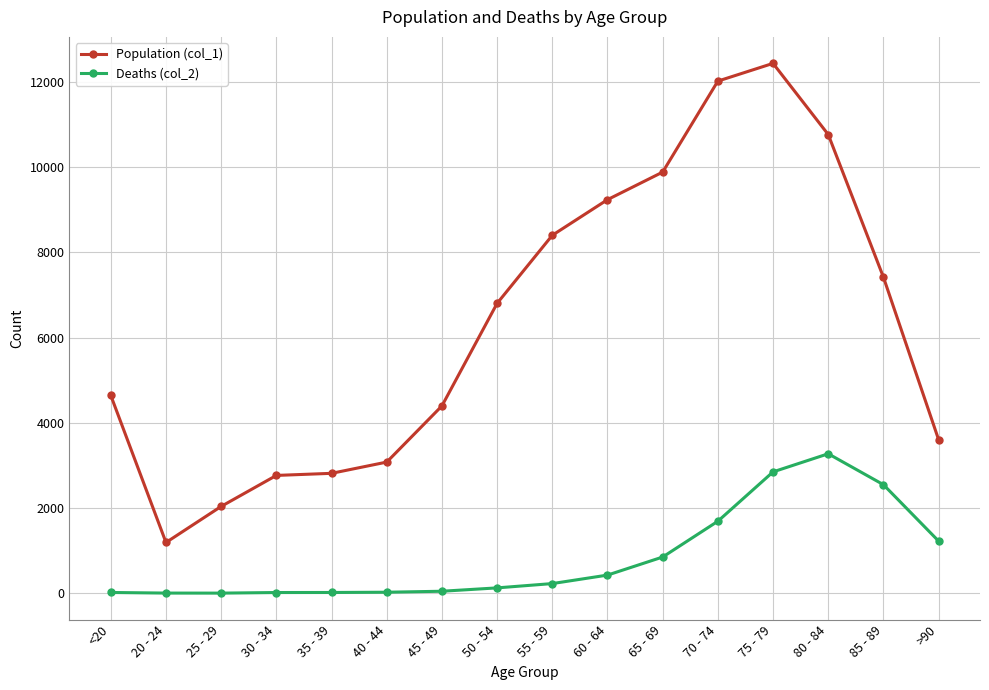

Is it true that Population (col_1) equals 5182 at >90?

False